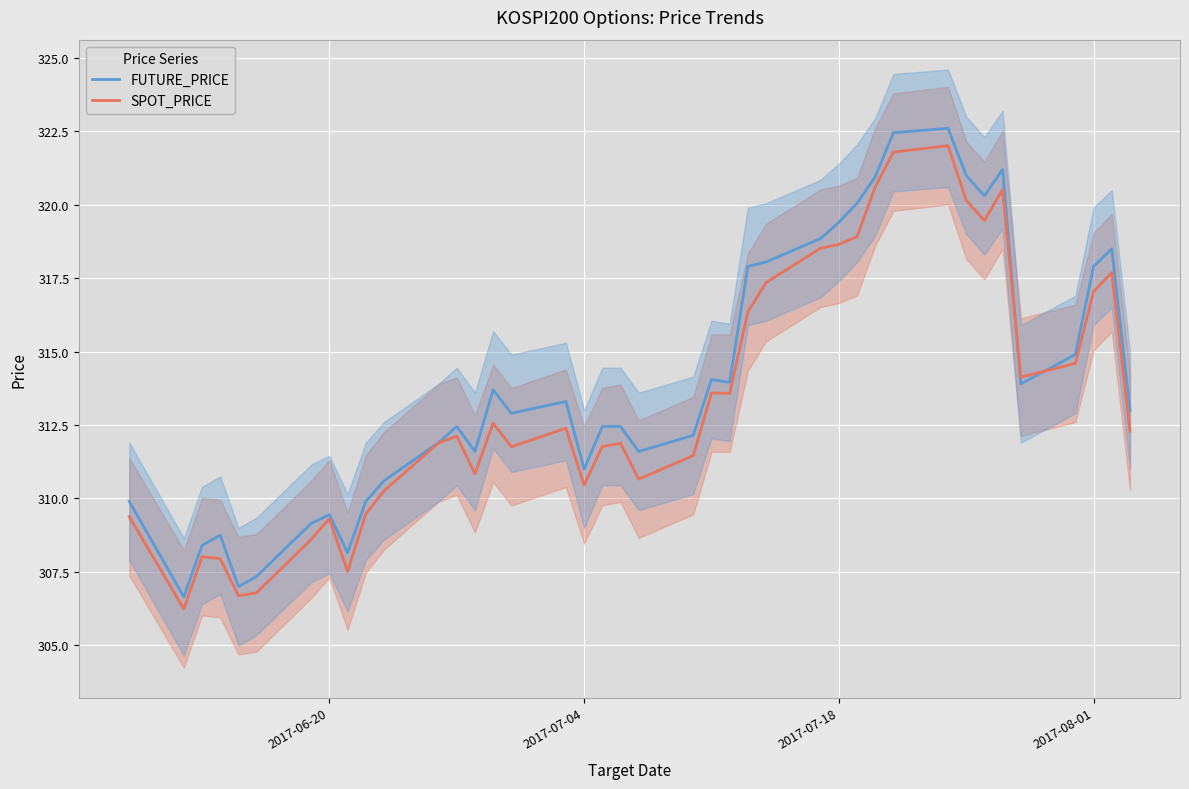

True or false: FUTURE_PRICE has a value of 493.0 at 2017-08-01.

False